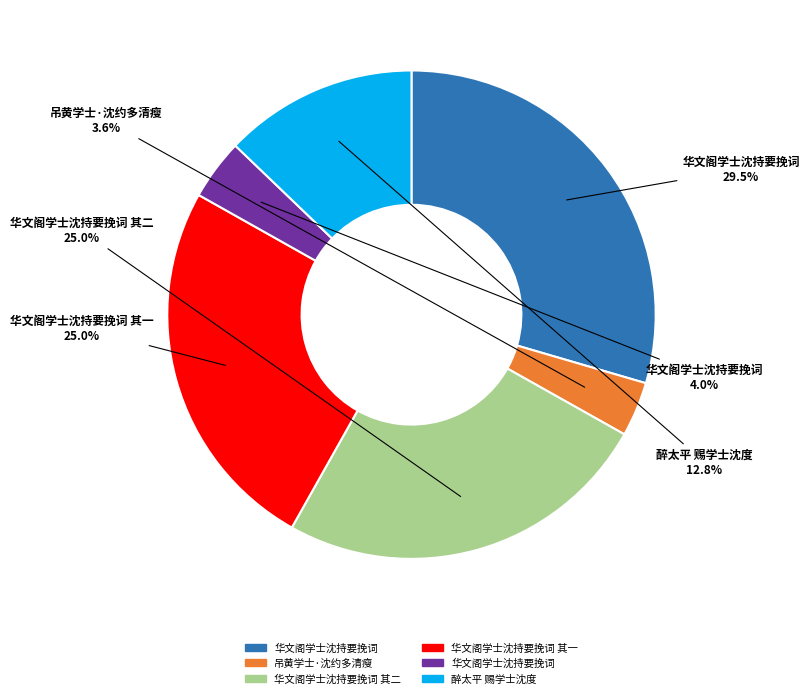

Does any single category account for the majority?

No